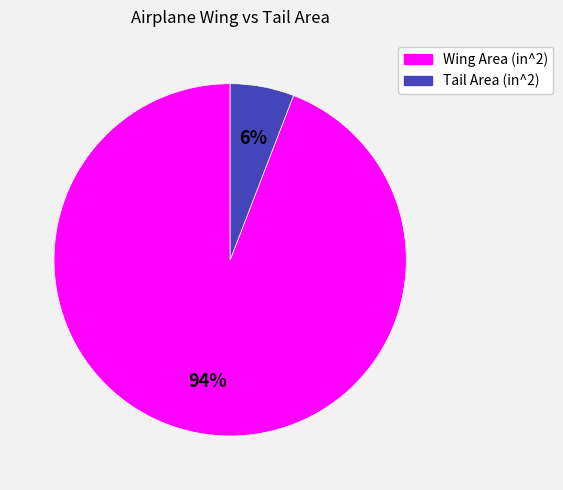

Is the sum of Wing Area (in^2) and Tail Area (in^2) greater than half?

Yes